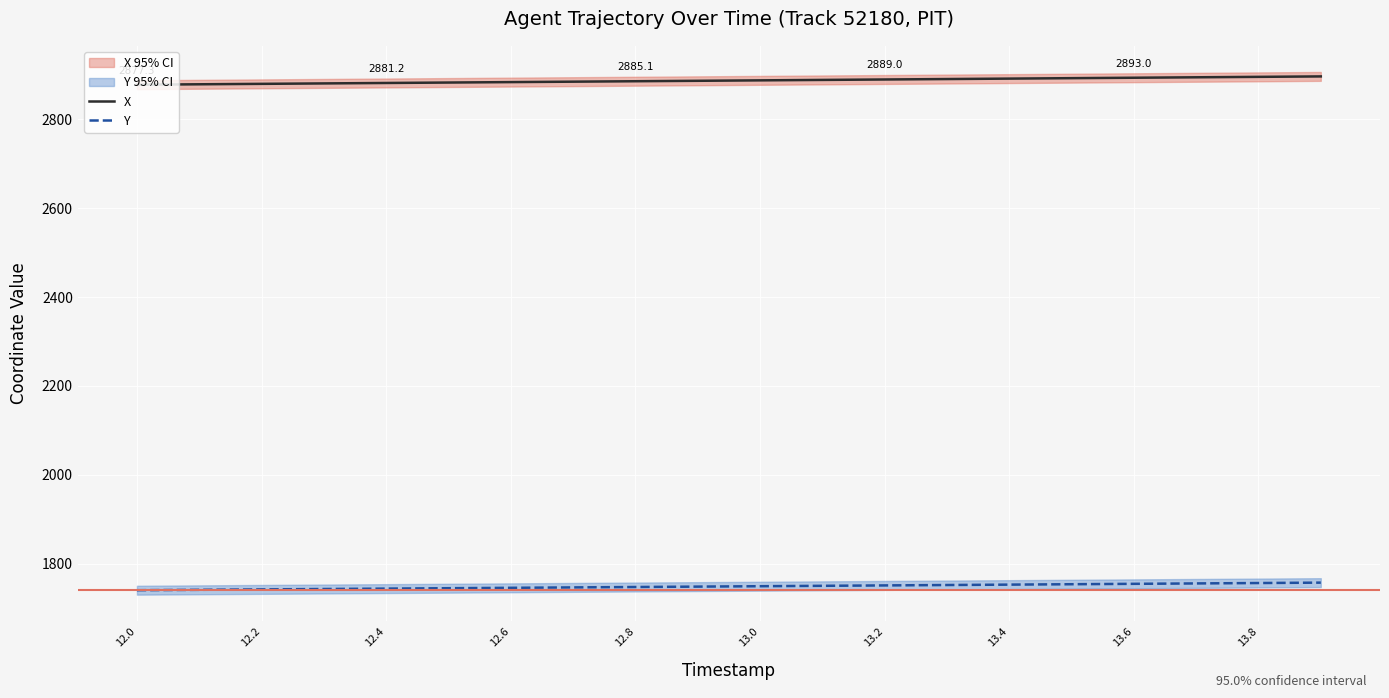

True or false: Y and X intersect in this chart.

False